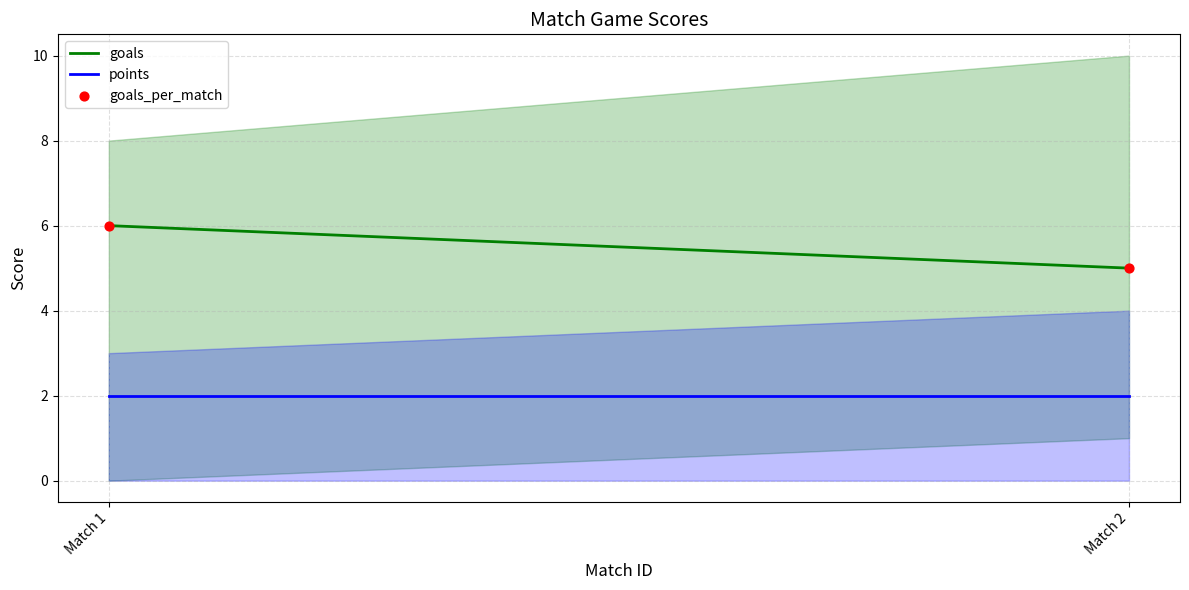

What is the average Y value?

6